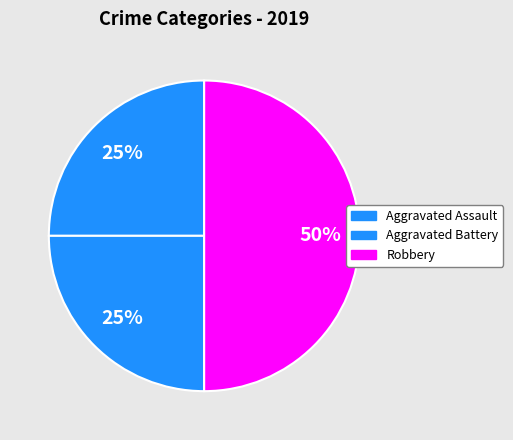

Does Aggravated Assault represent more than half of the total?

No